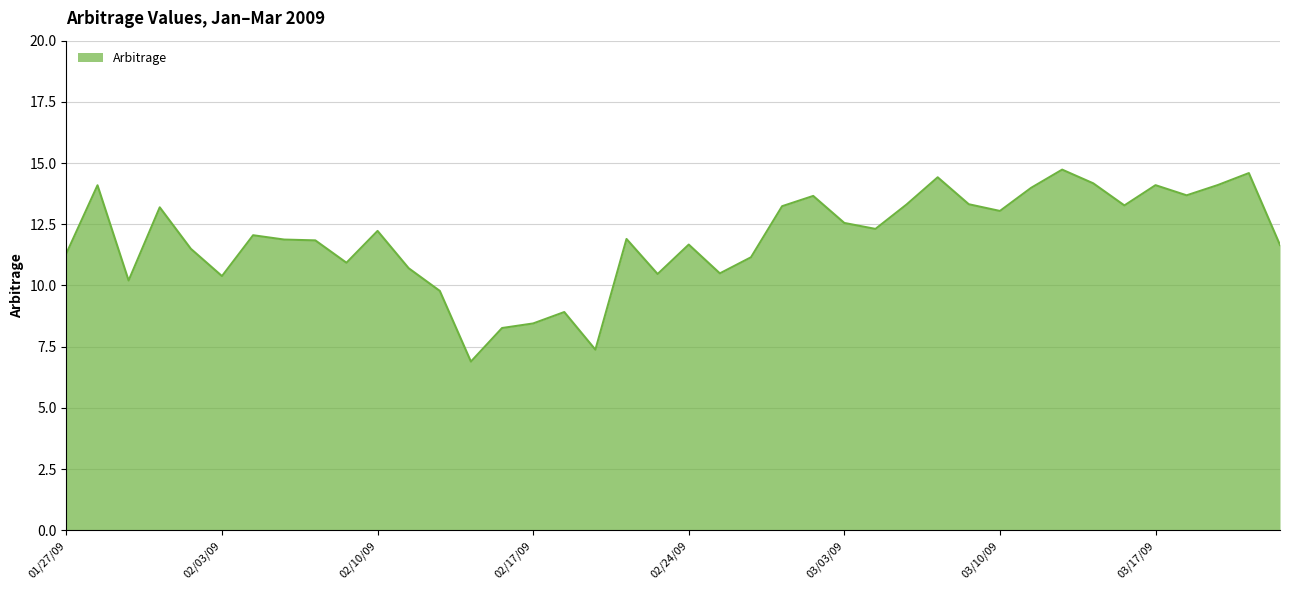

What is the maximum value shown in the chart?

14.7